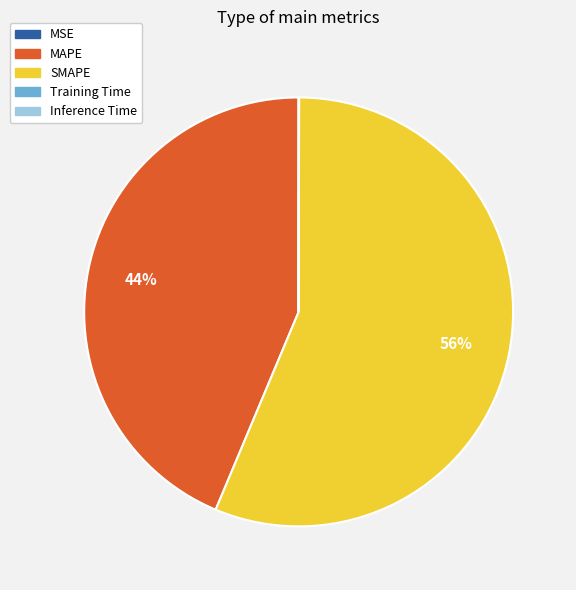

Is it true that SMAPE is 50% of the pie?

False